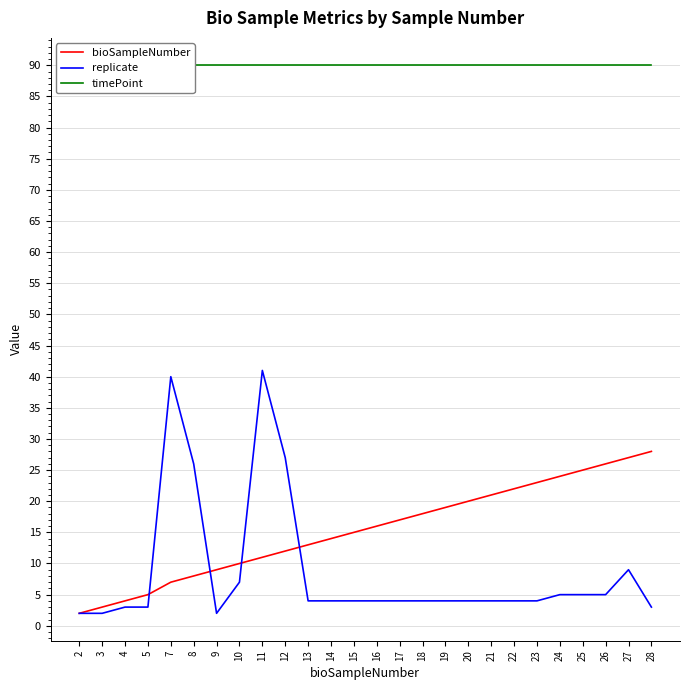

Is it true that replicate equals 4 at 22?

True